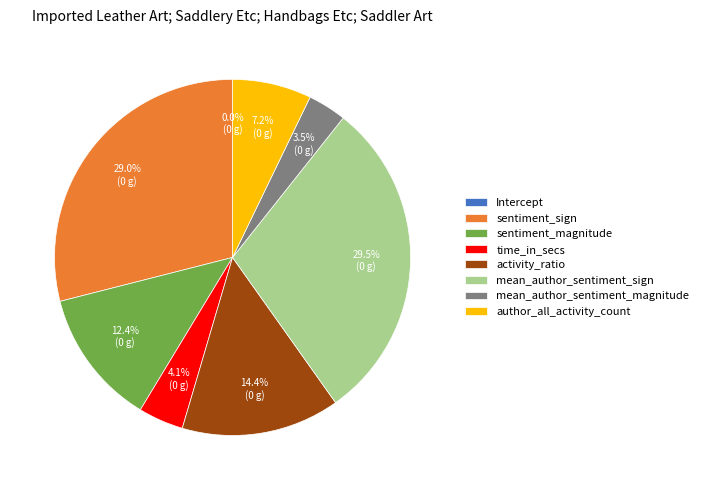

Is sentiment_magnitude the majority of the pie?

No